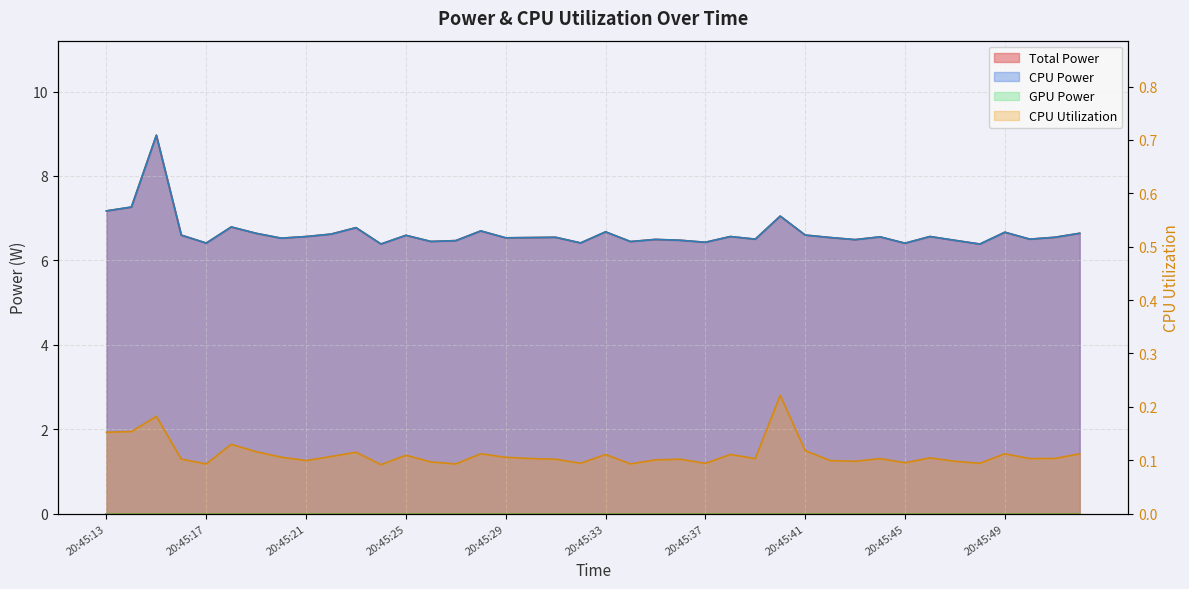

True or false: CPU Utilization has more than 1 interior local peaks.

True